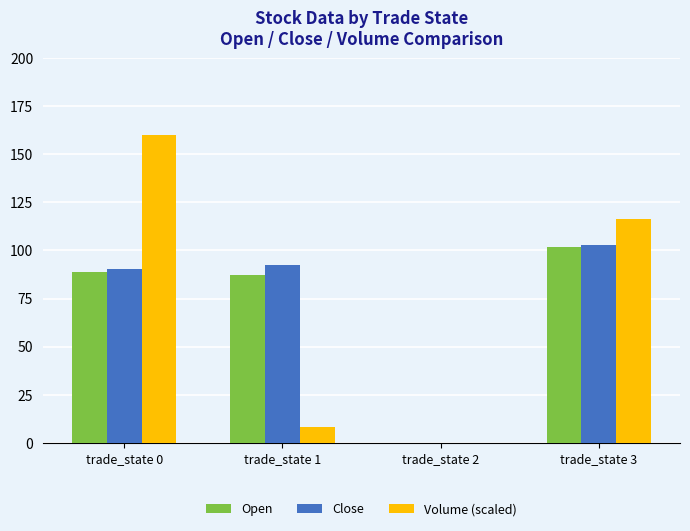

How many distinct data groups are displayed?

3